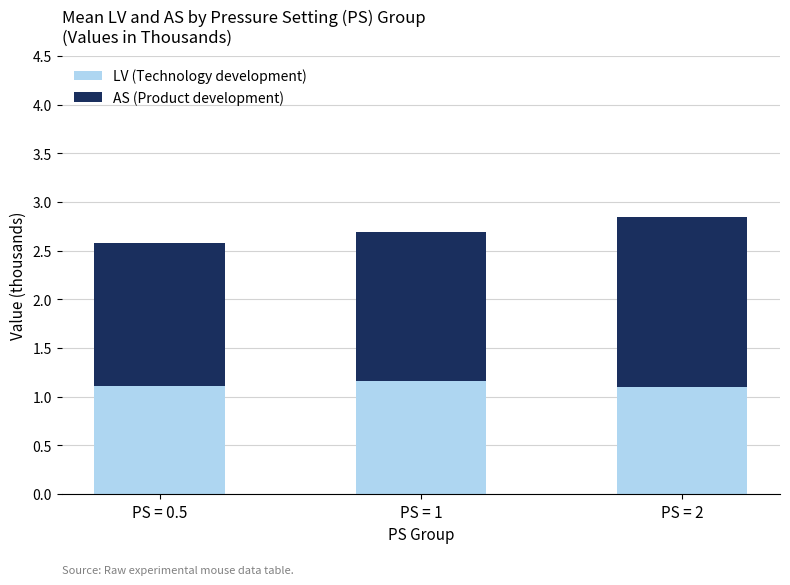

What is the total value across all series at PS = 1?

2.7